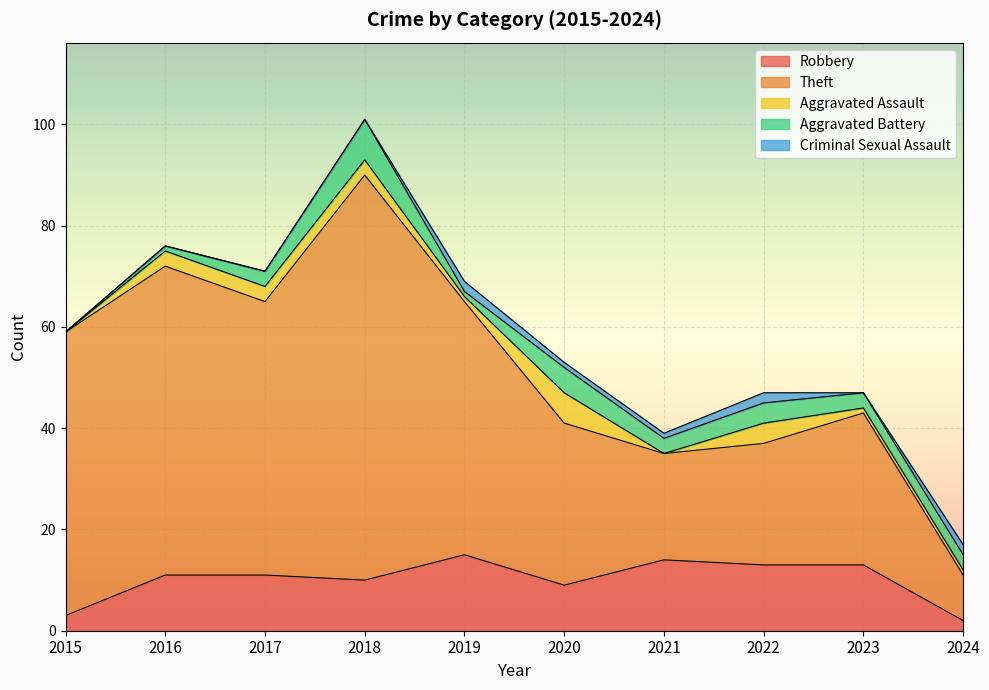

What is the value of the Criminal Sexual Assault point at the 6th from the left?

1